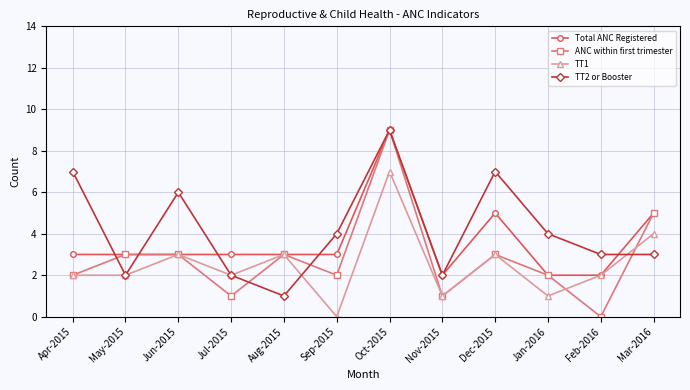

Reading left to right, what are all the values shown in this chart?

Total ANC Registered: 3	3	3	3	3	3	9	2	5	2	2	5
ANC within first trimester: 2	3	3	1	3	2	9	1	3	2	0	5
TT1: 2	2	3	2	3	0	7	1	3	1	2	4
TT2 or Booster: 7	2	6	2	1	4	9	2	7	4	3	3